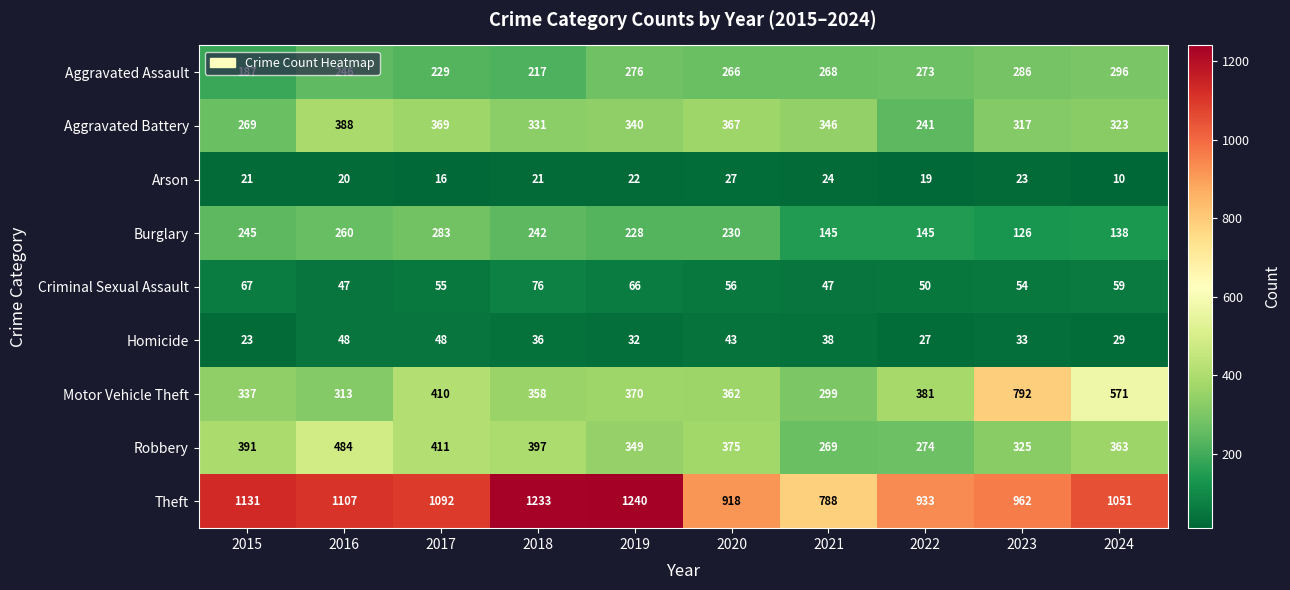

Is it true that Criminal Sexual Assault equals 50 at 2022?

True